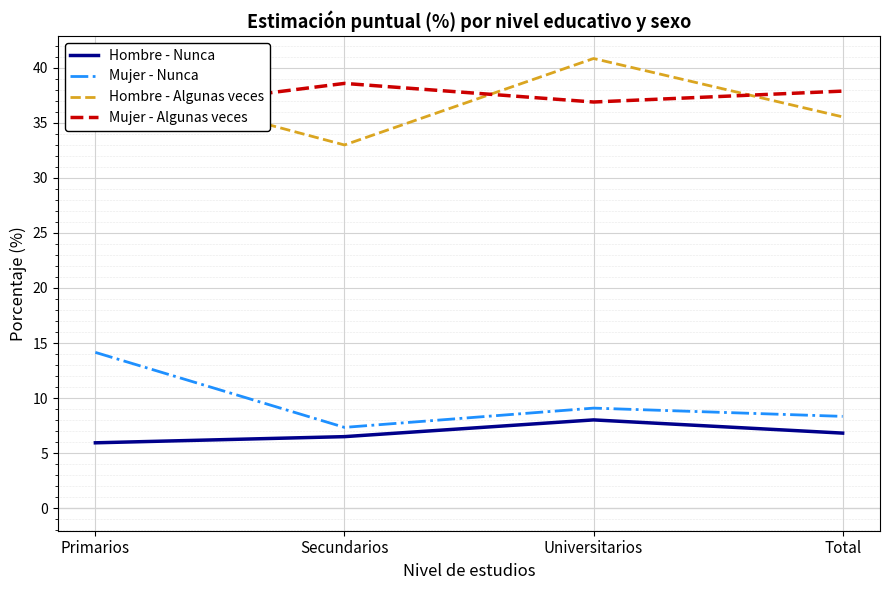

What is the difference between the highest and lowest values at Primarios?

33.1